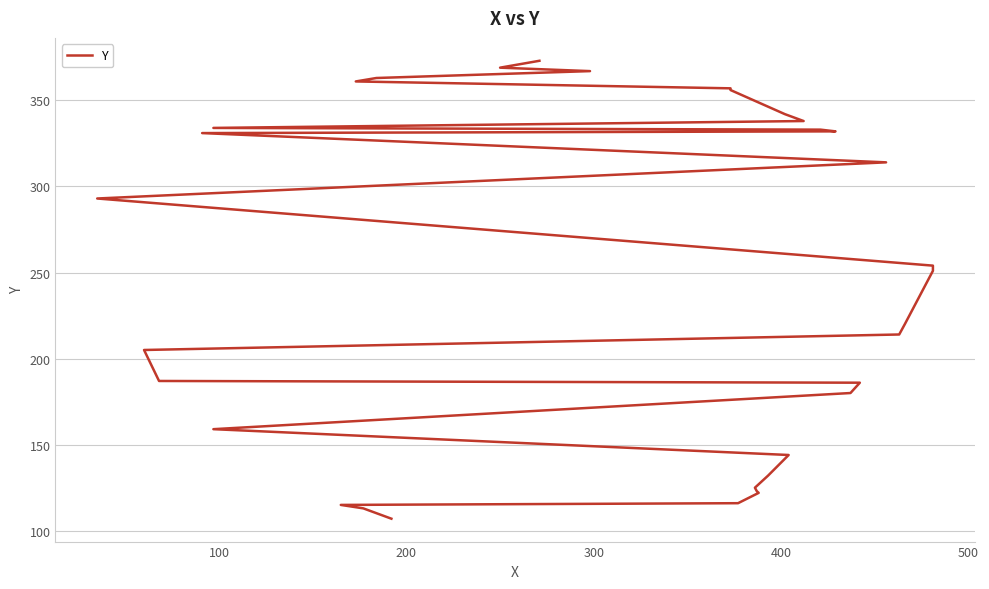

Does the chart display data point markers on the line(s)?

No